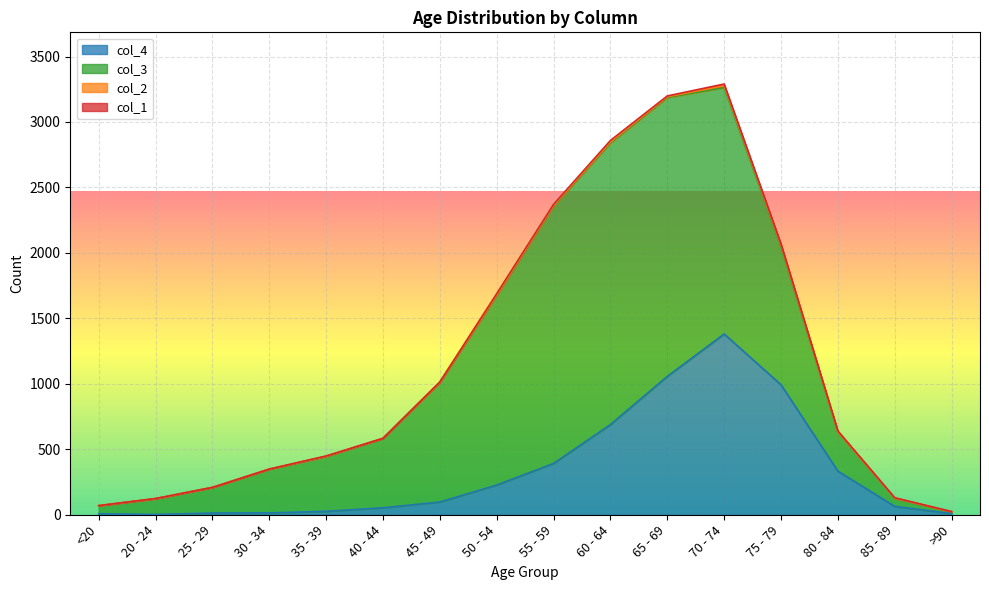

What are all the series names shown in the legend?

col_1, col_2, col_3, col_4